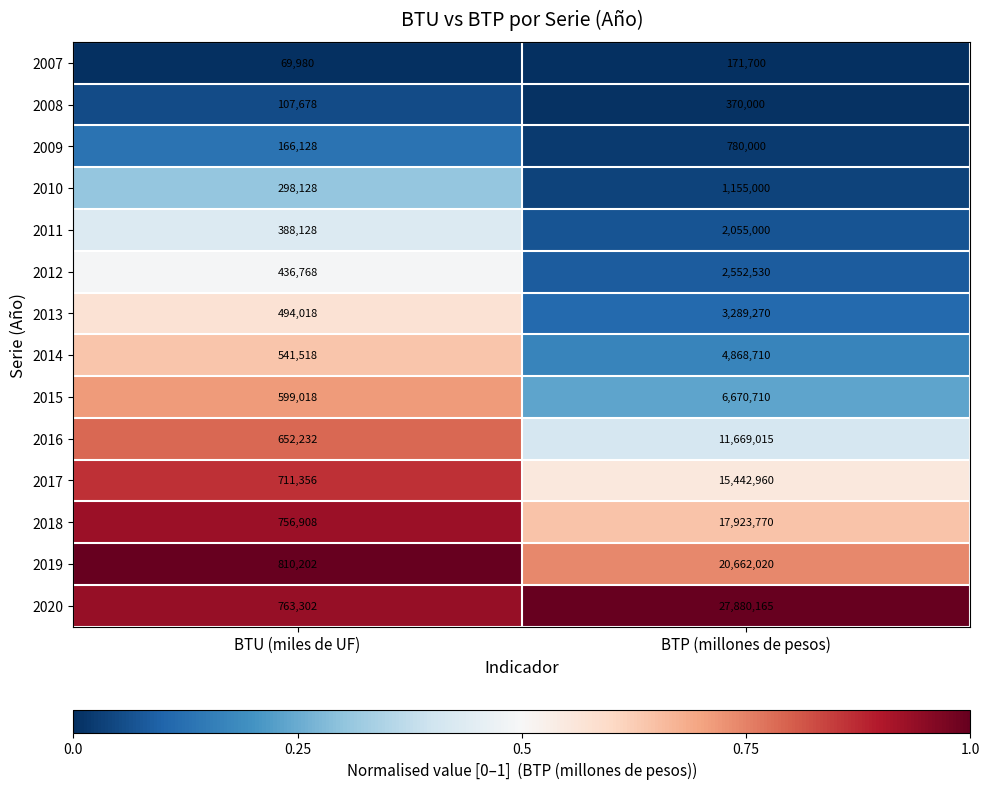

Rank the series by their maximum value, from lowest to highest.

2007, 2008, 2009, 2010, 2011, 2012, 2013, 2014, 2015, 2016, 2017, 2018, 2019, 2020